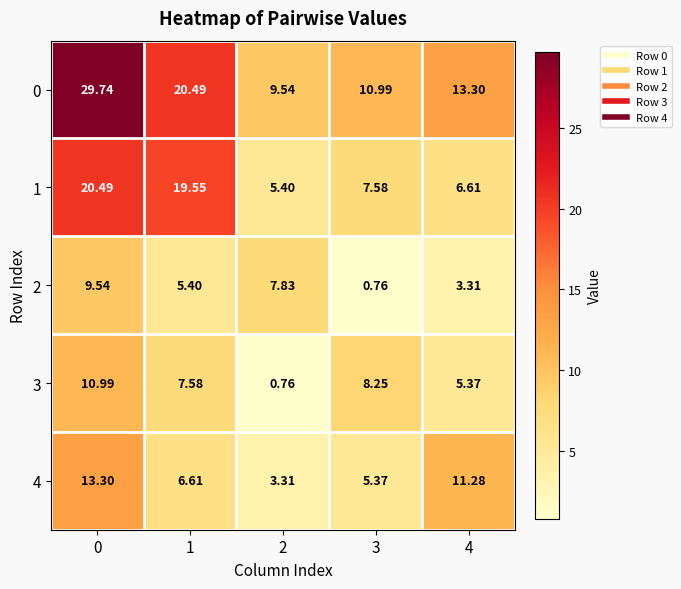

Is the value of 1 at 4 greater than the value of 2 at 3?

Yes